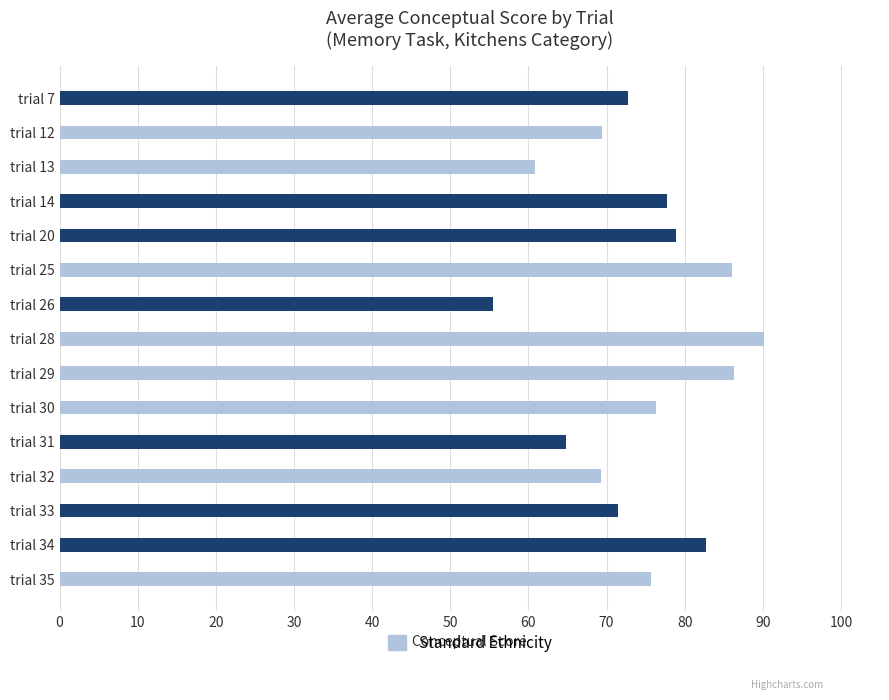

What is the value of the 12th bar from the left?

69.3